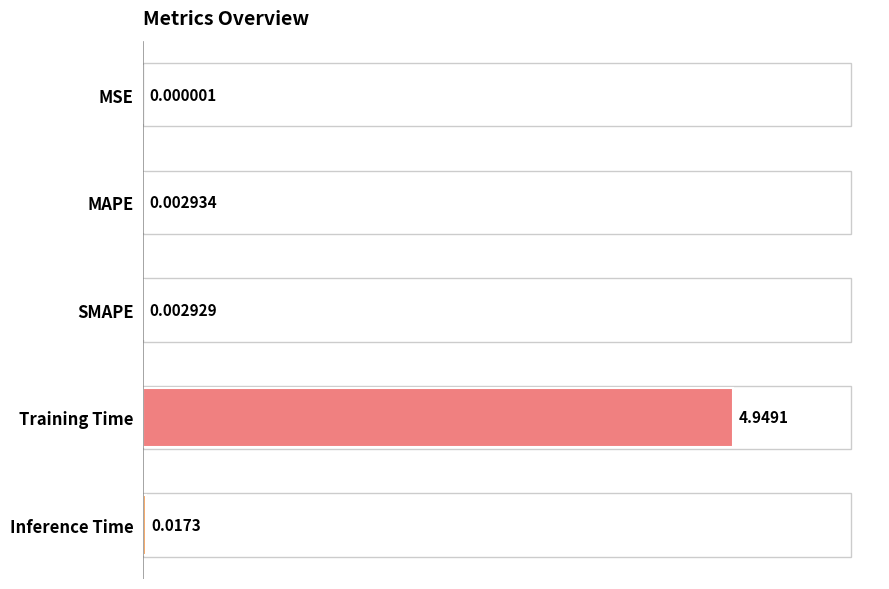

Which label corresponds to the largest value in the chart?

Training Time